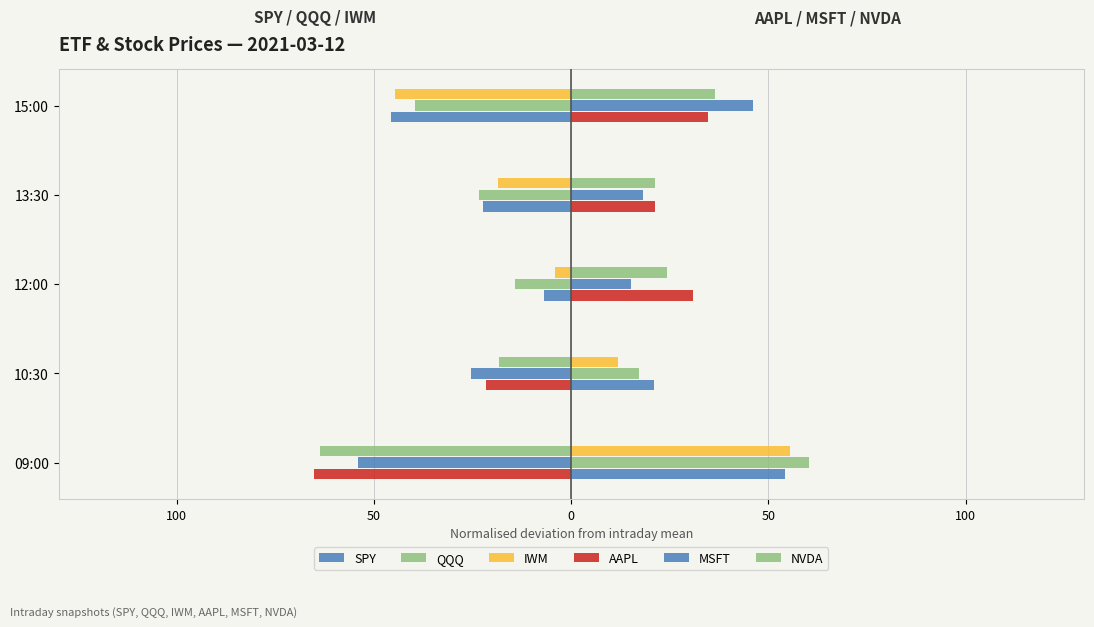

Which series has the largest range (max minus min)?

AAPL